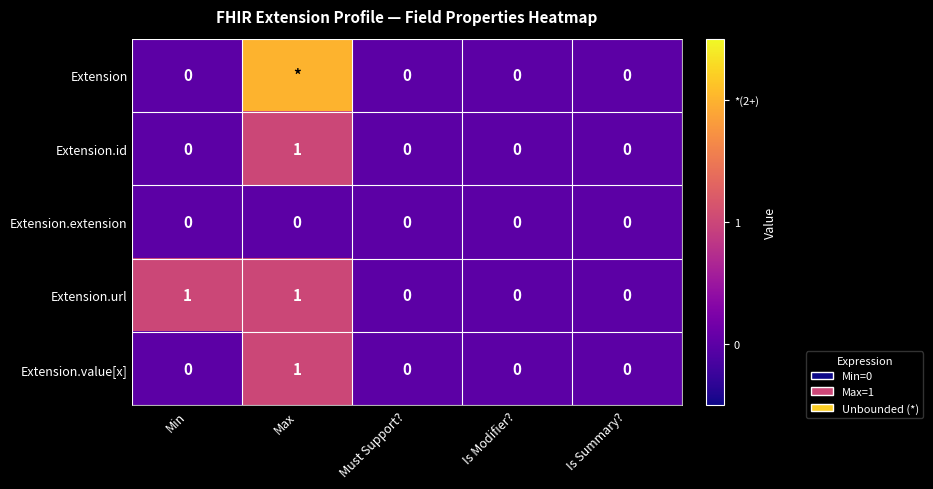

Between Min and Is Summary?, which series saw the biggest shift?

Extension.url